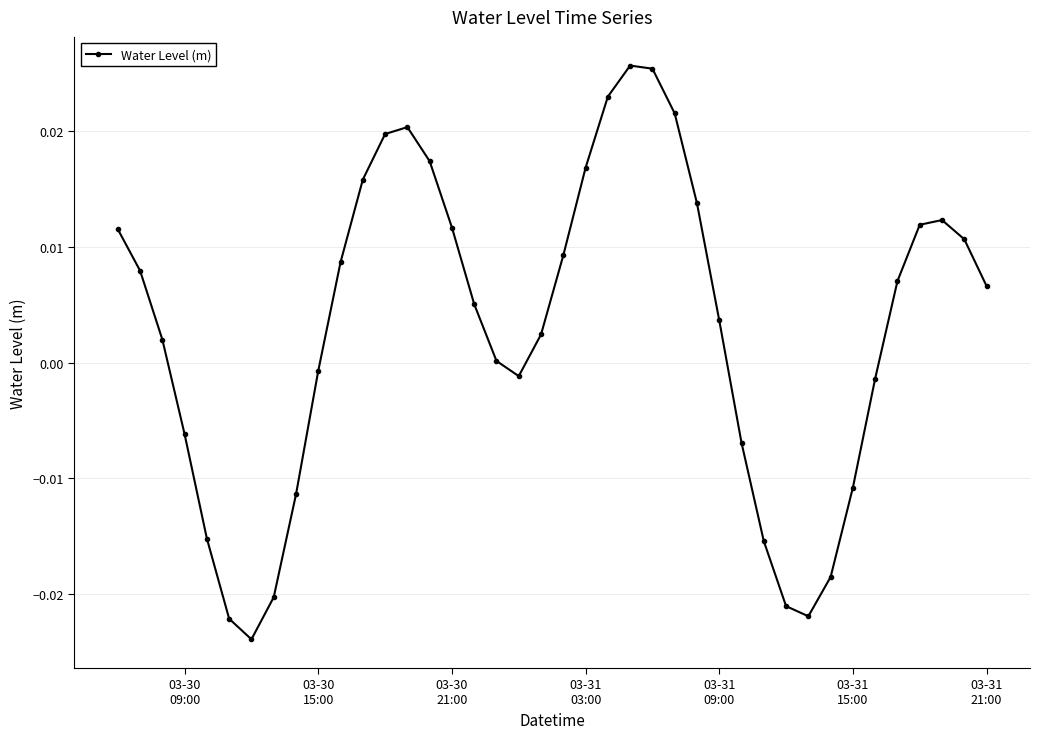

How many interior local valleys (lower than both neighbors) does the data have?

3